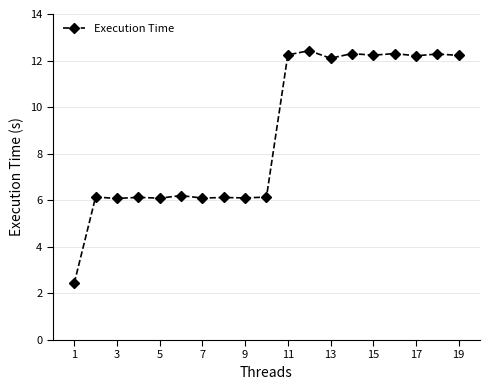

What is the value of the 13th point from the left?

12.1